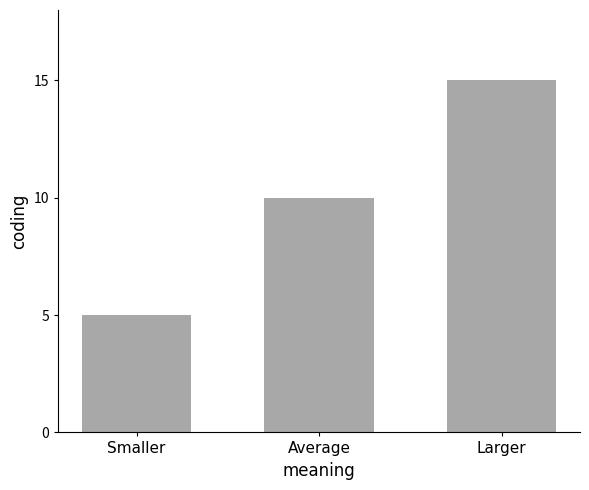

How many series are shown in this chart?

1